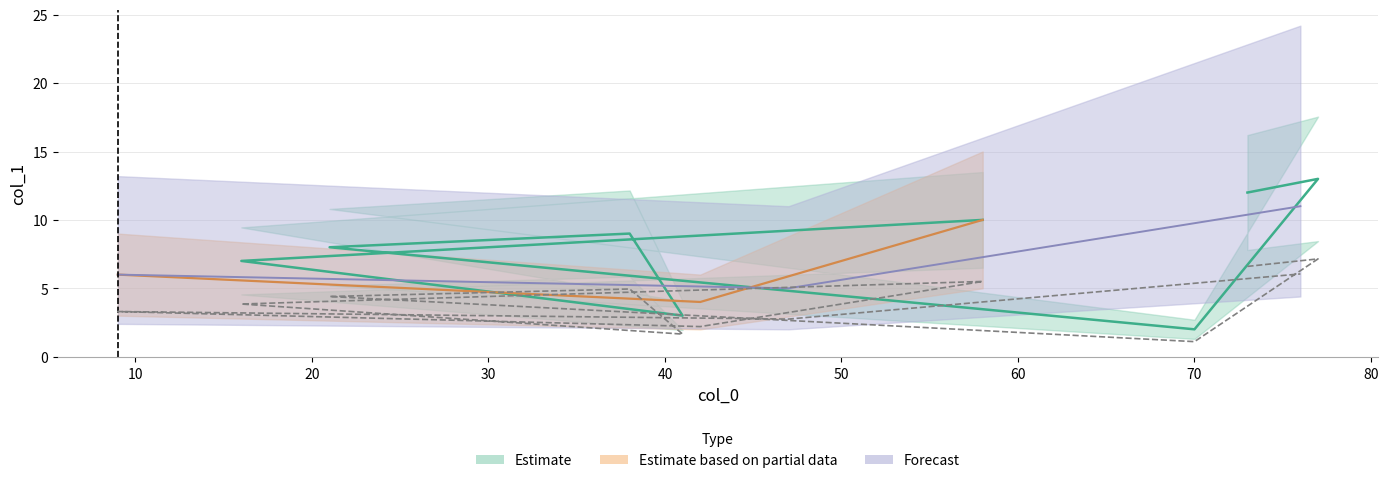

Where is the data nearest to the value 4?

16